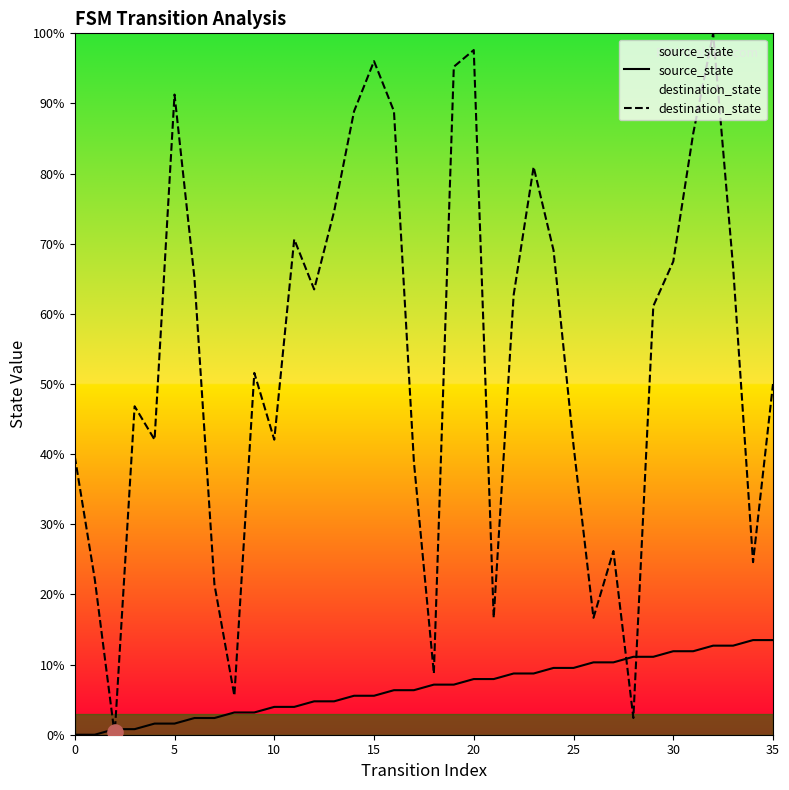

Which series has the largest total across all categories?

destination_state